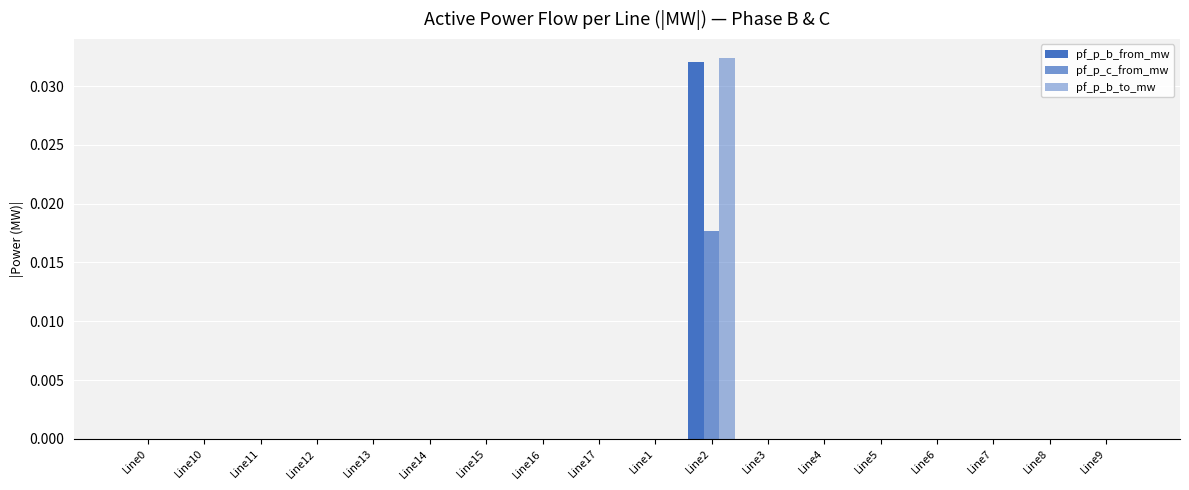

How many distinct data groups are displayed?

3